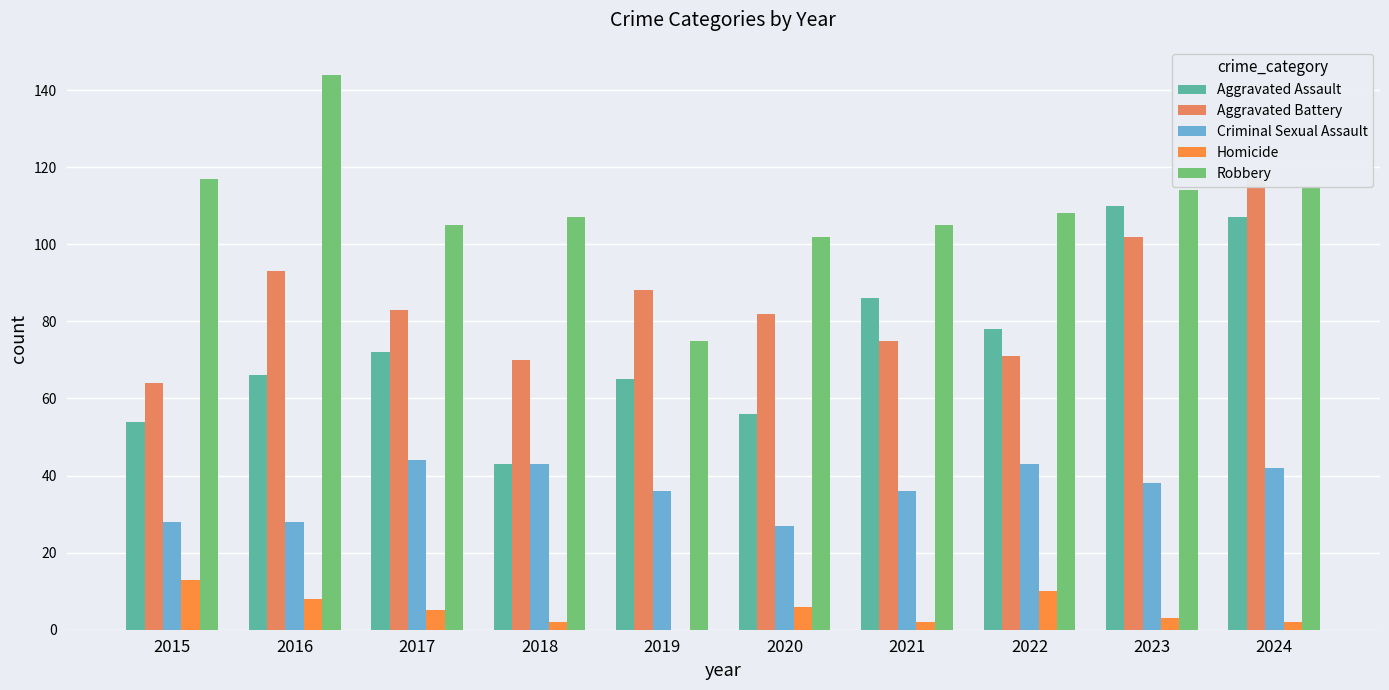

What is the difference between the Criminal Sexual Assault values at 2017 and 2018?

1